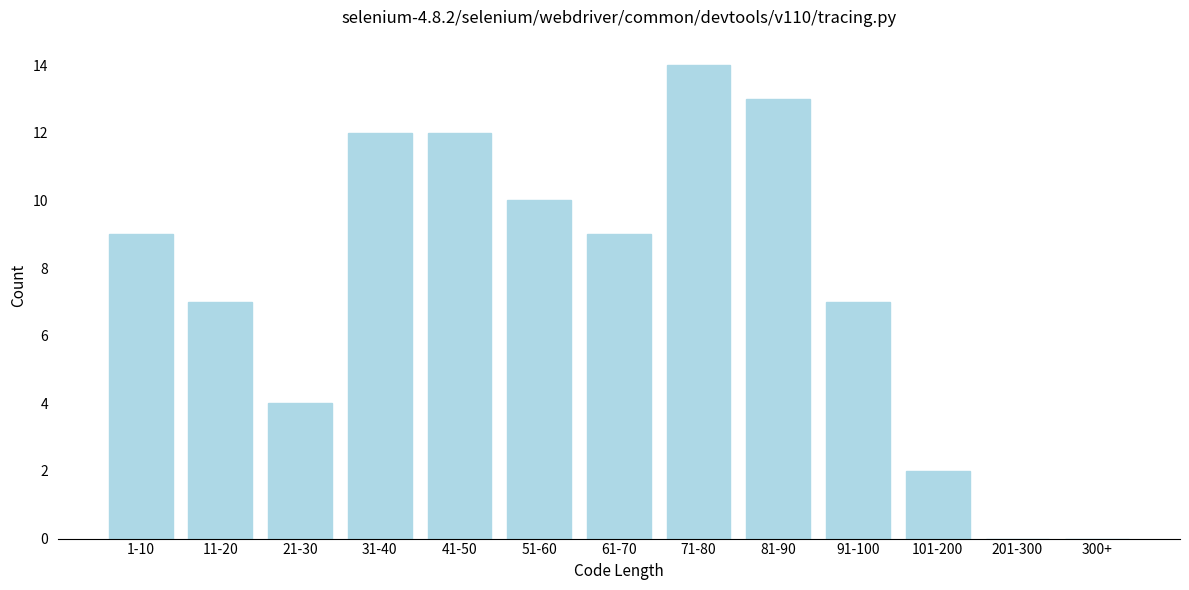

Reading left to right, transcribe all the data shown in this chart.

1-10=9	11-20=7	21-30=4	31-40=12	41-50=12	51-60=10	61-70=9	71-80=14	81-90=13	91-100=7	101-200=2	201-300=0	300+=0